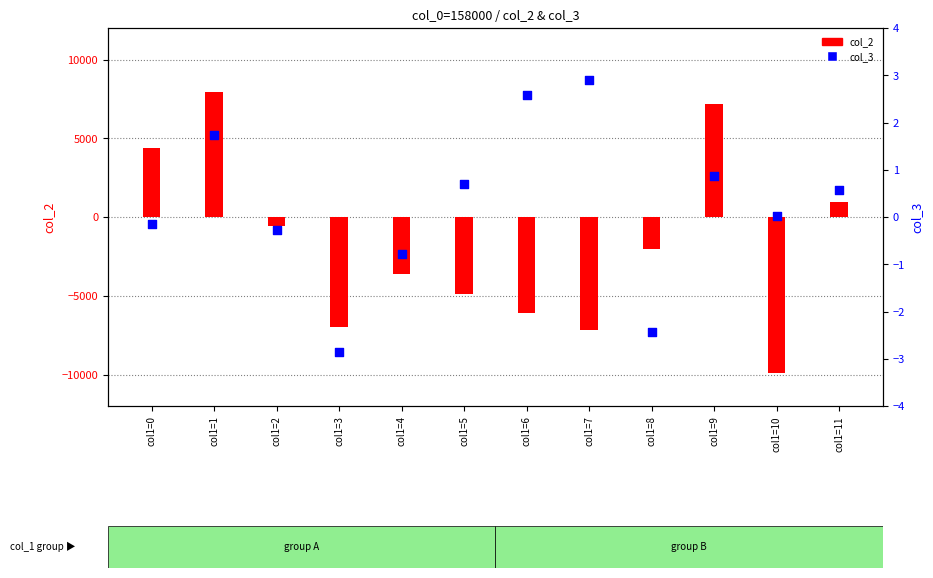

Which series has the widest spread of Y values?

col_2